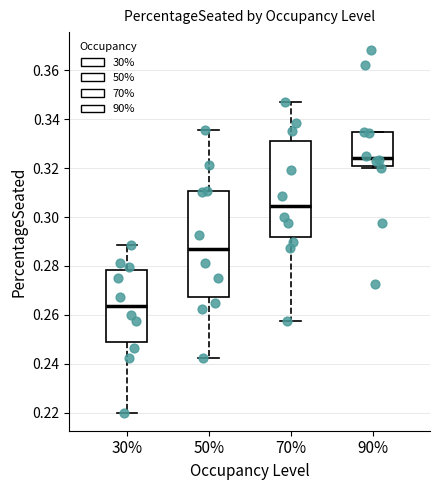

Where is the lower edge of the box at x = 30% on the y-axis? The values are not printed on the chart, so give them approximately, as read against the axis.

0.250